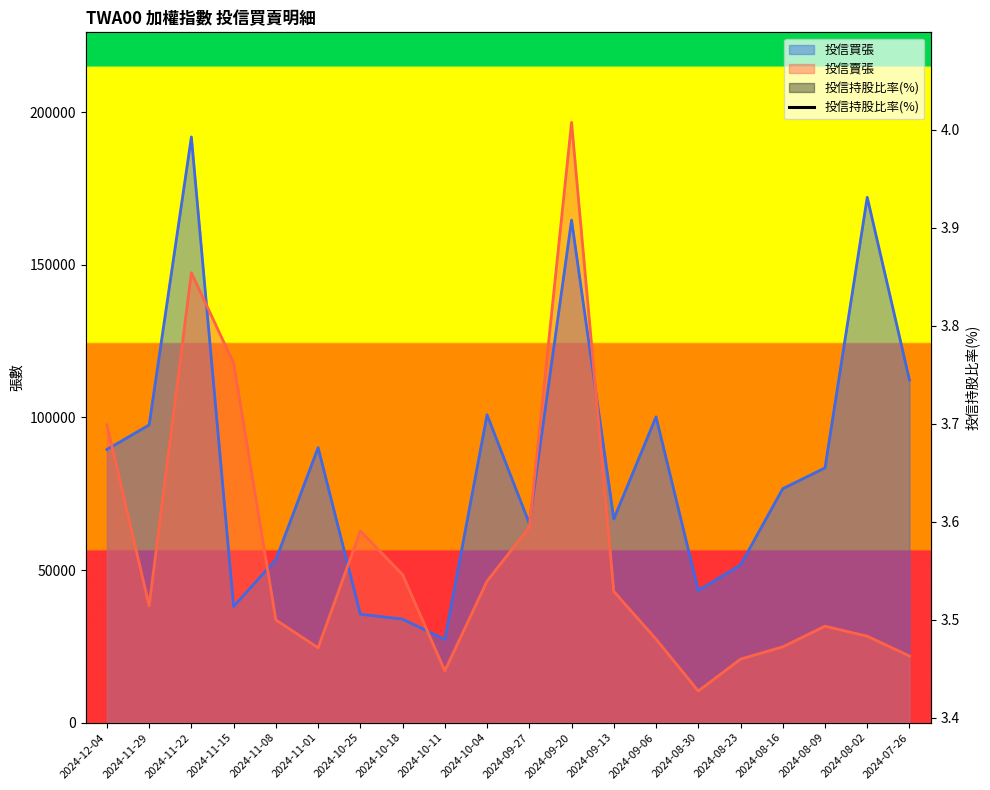

What is the sum of all values?

75.5